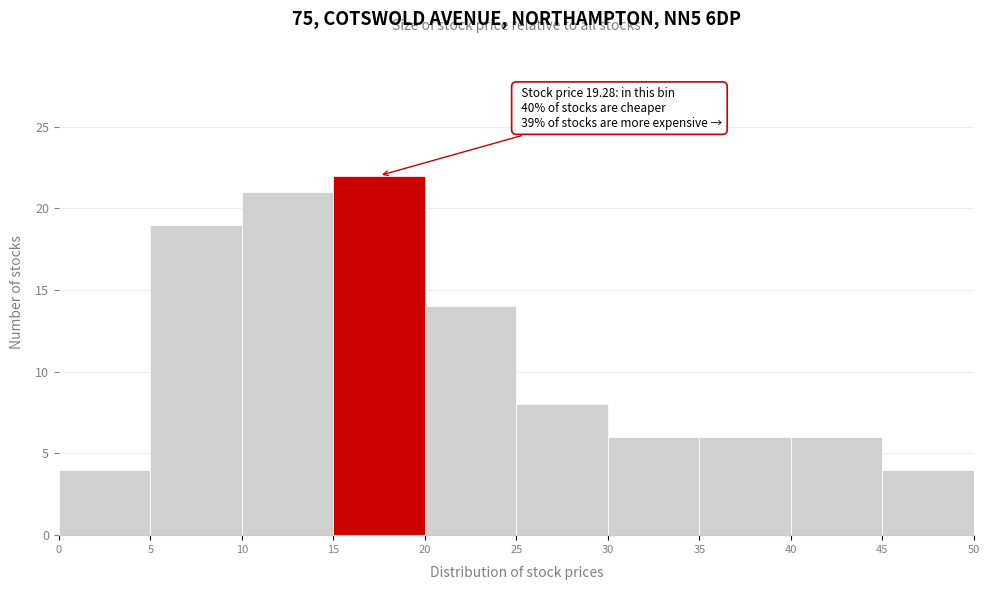

Which range on the x-axis has the tallest bar?

15 to 20